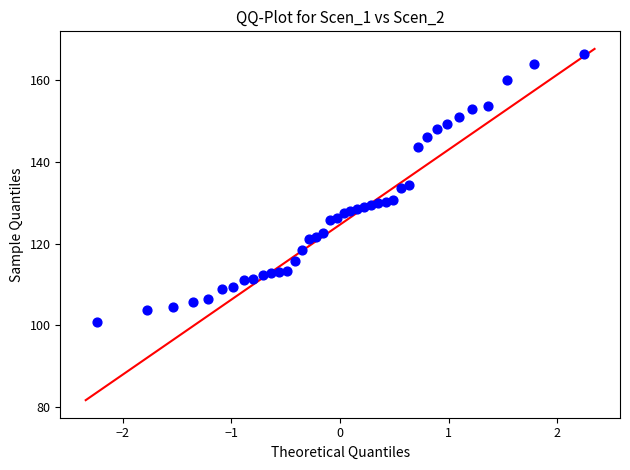

What is the range of Y values (max minus min)?

65.6